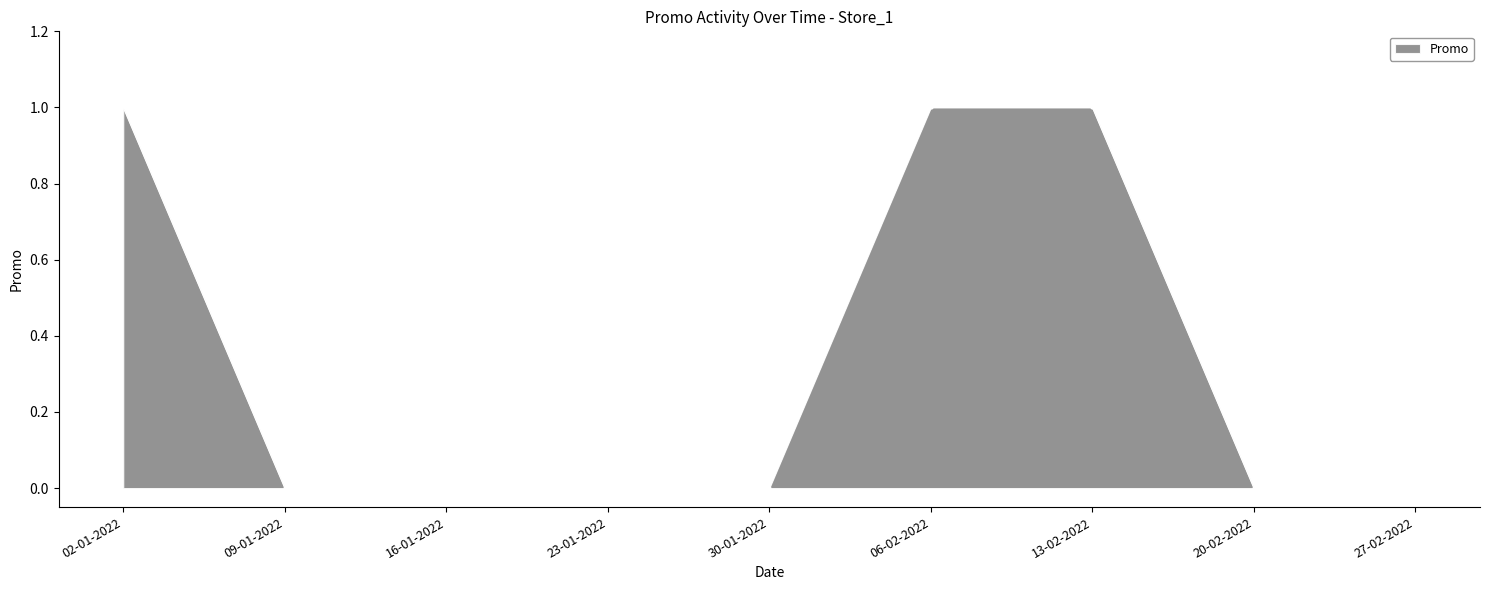

The chart shows a value of 1 at 30-01-2022. True or false?

False